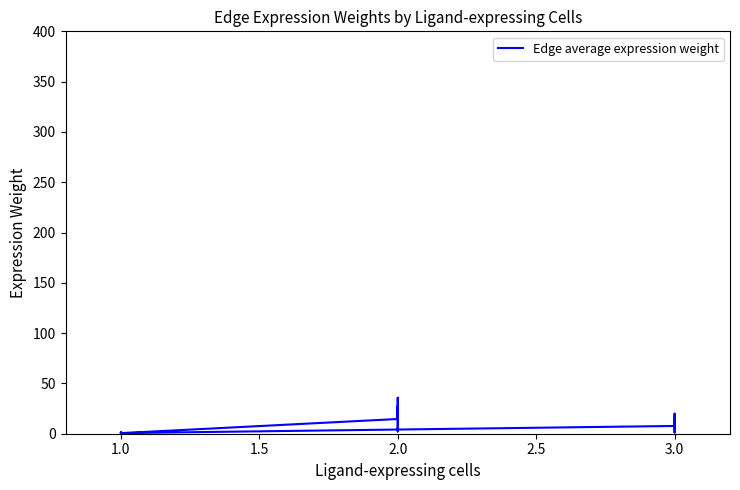

What is the difference between the maximum and minimum values?

35.7